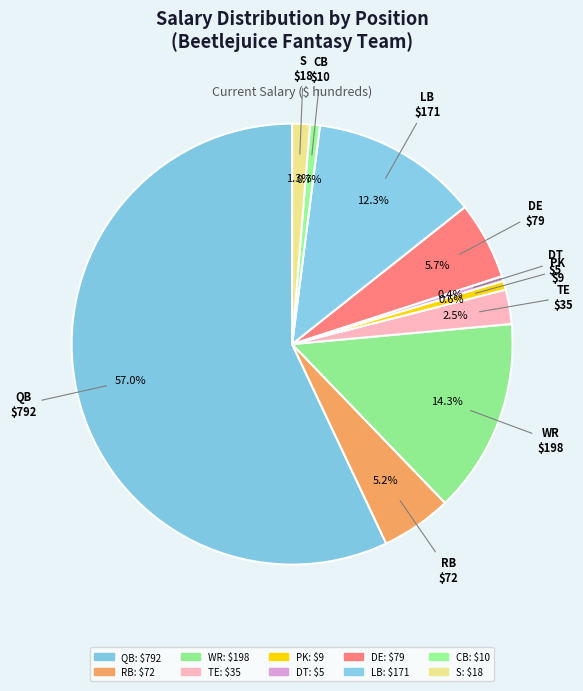

How many slices are in this pie chart?

10